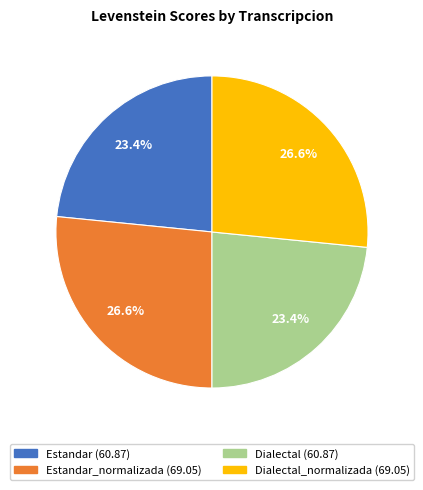

Does any single category account for the majority?

No